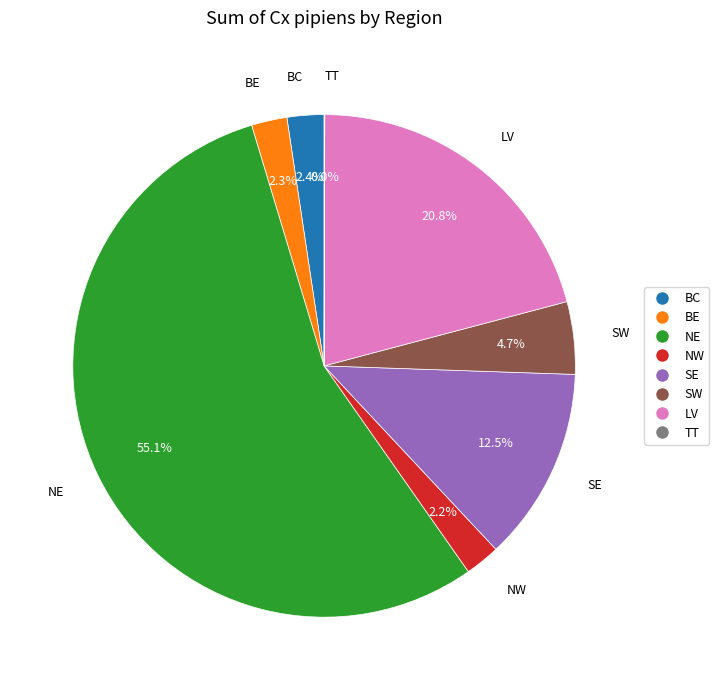

Combined, what portion of the pie is SE and LV?

33.3%